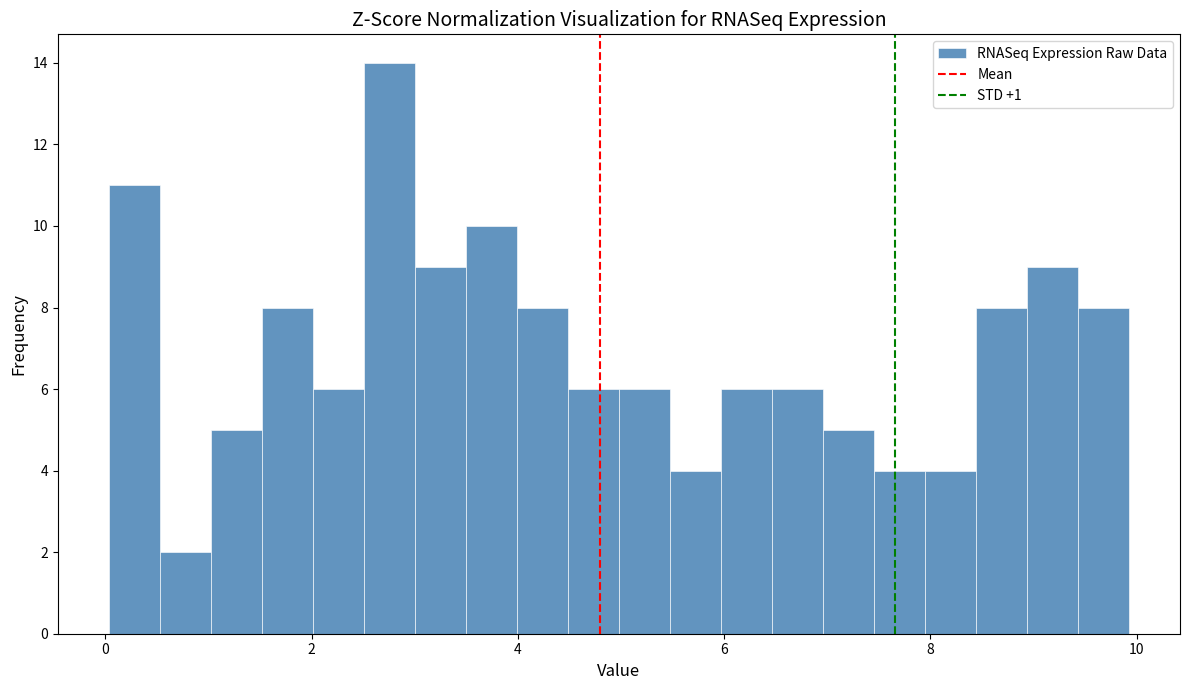

Around what value on the x-axis is the tallest bar? Give the approximate position of its centre, as read against the axis.

2.8